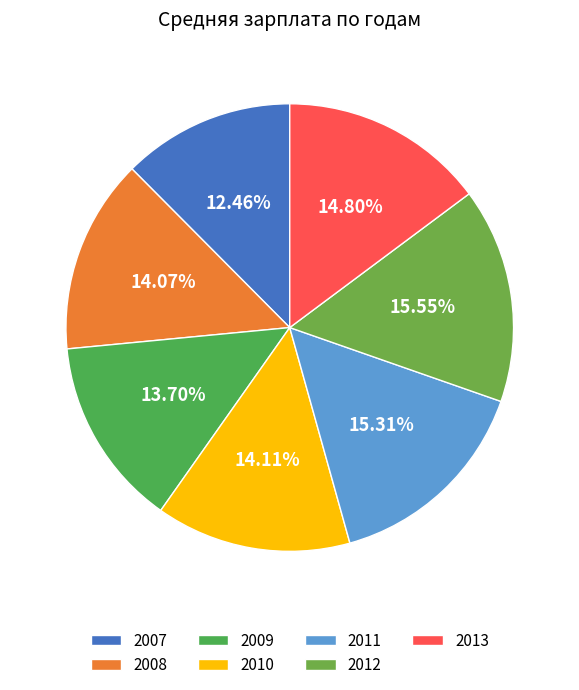

Is there a majority slice in this chart?

No